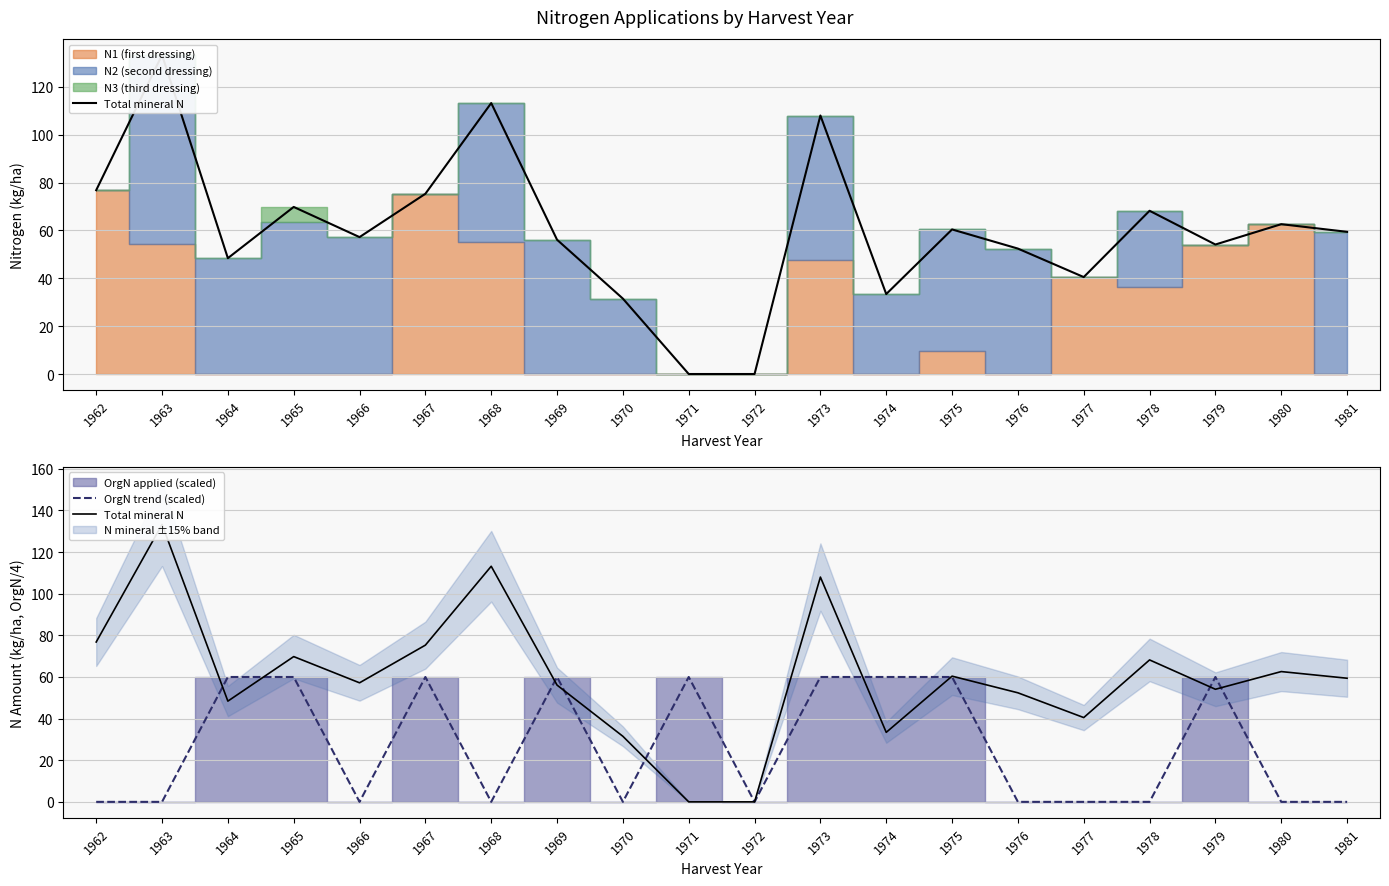

What is the spread (max minus min) of values at 1963?

133.3